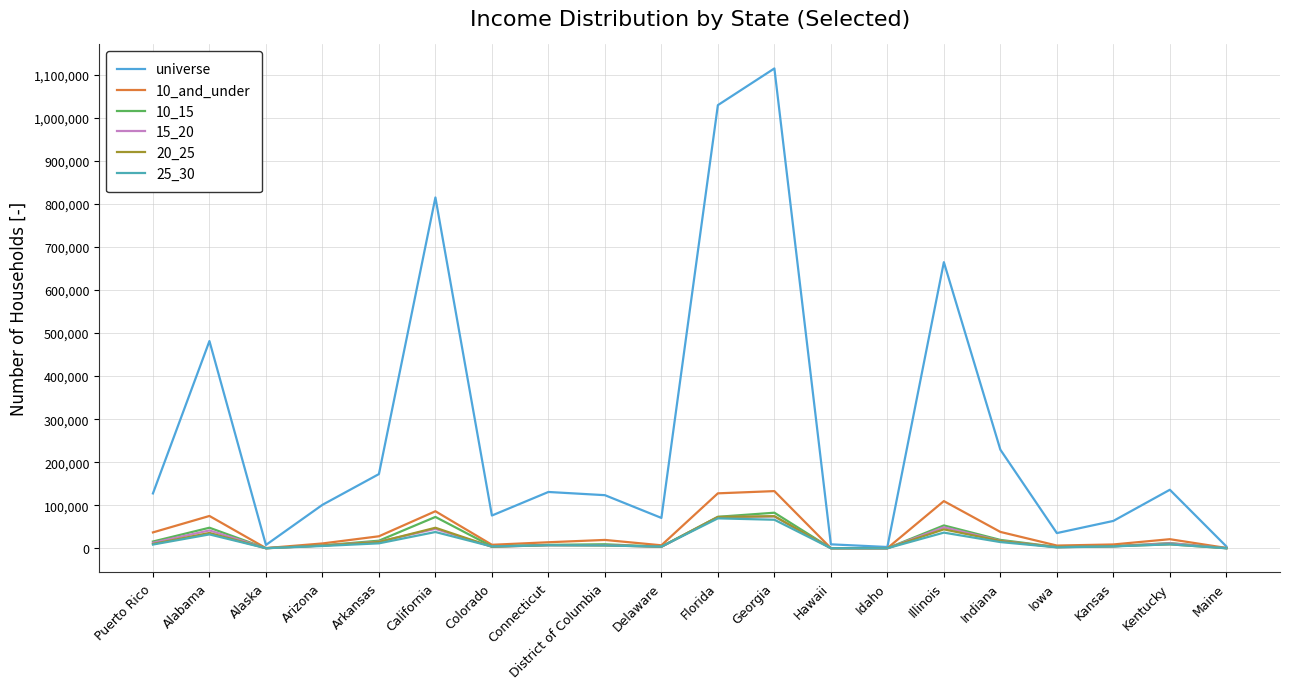

Does the chart display data point markers on the line(s)?

No